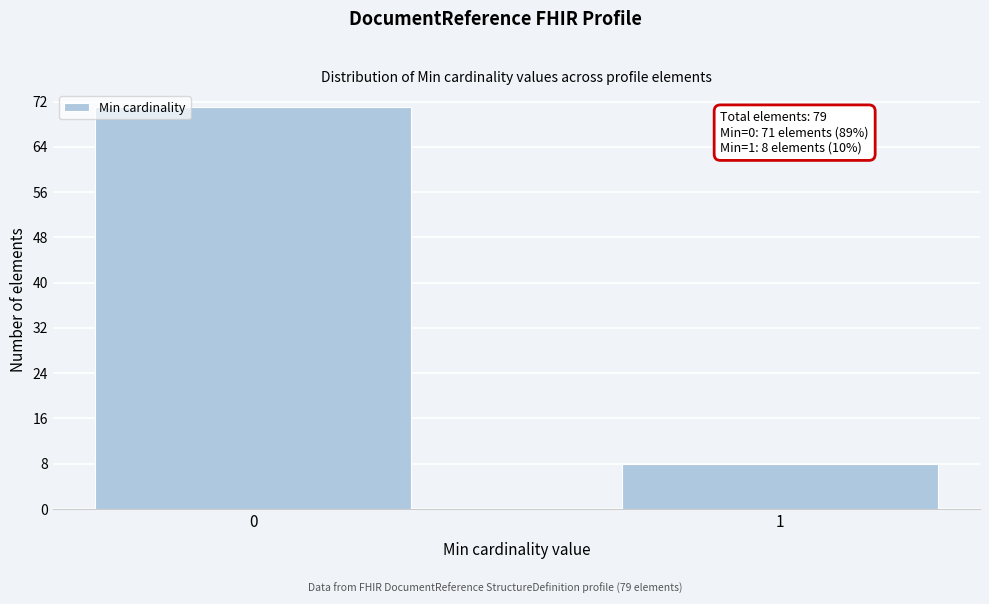

Reading right to left, extract all data points from this chart.

8	71